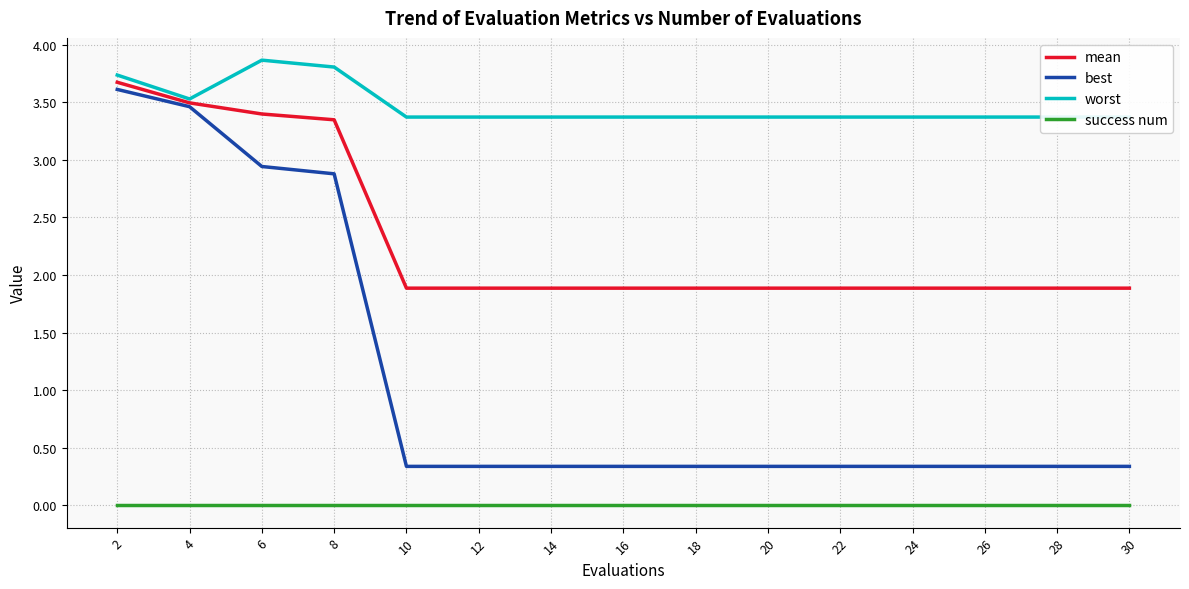

What is the difference between the maximum and minimum values in the best series?

3.3